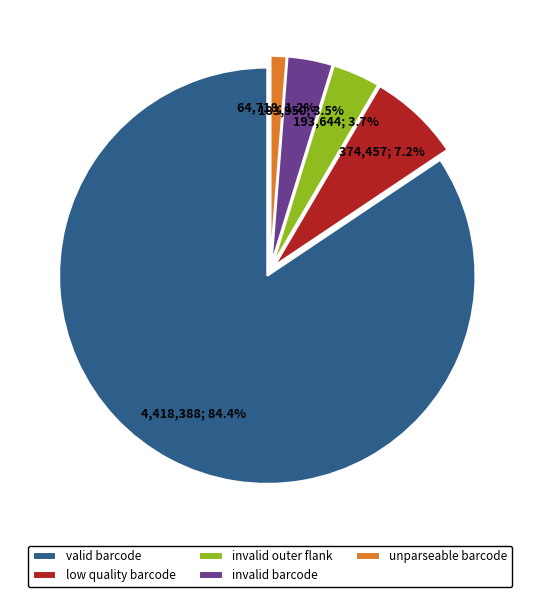

Approximately how many times larger is the value at valid barcode compared to invalid outer flank?

22.8